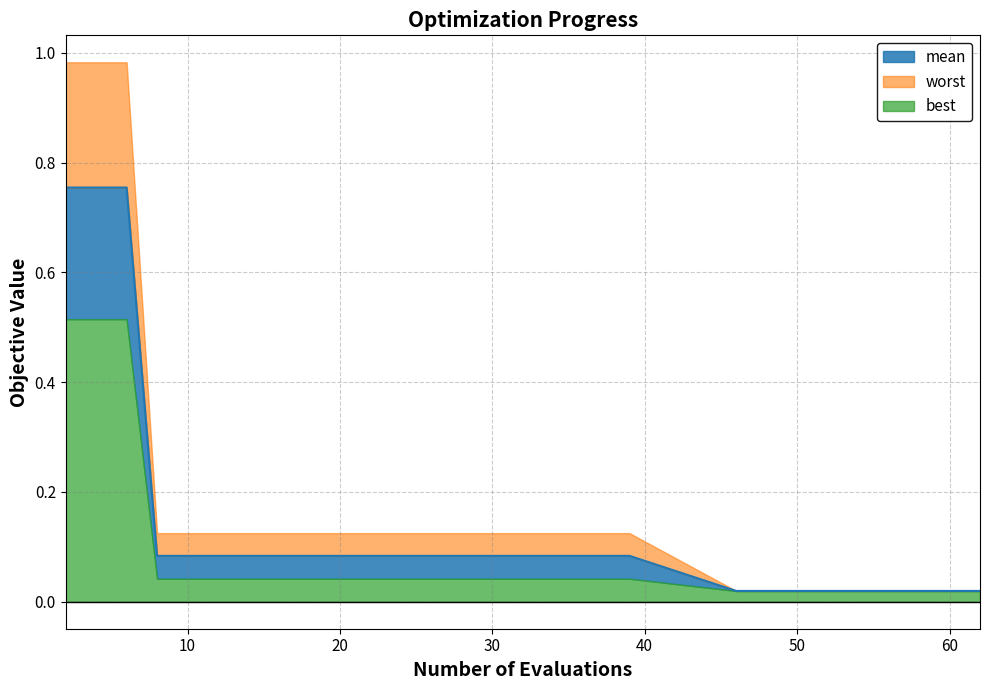

What is the greatest value displayed?

1.0